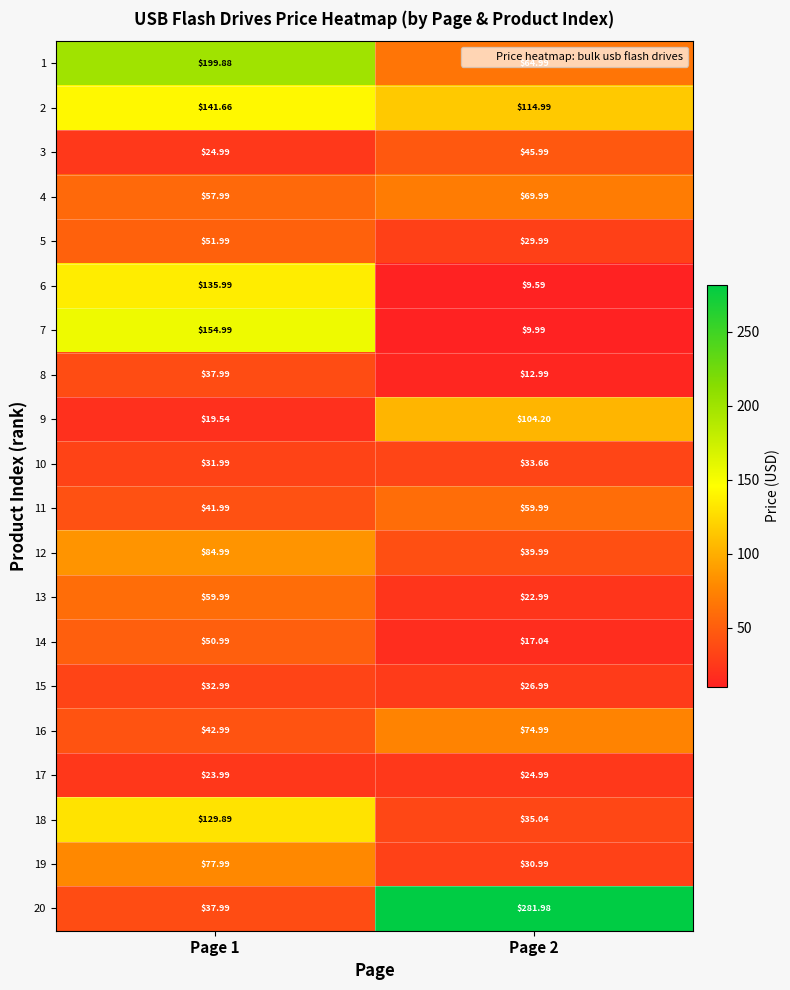

What is the total value across all series at Page 1?

1440.8